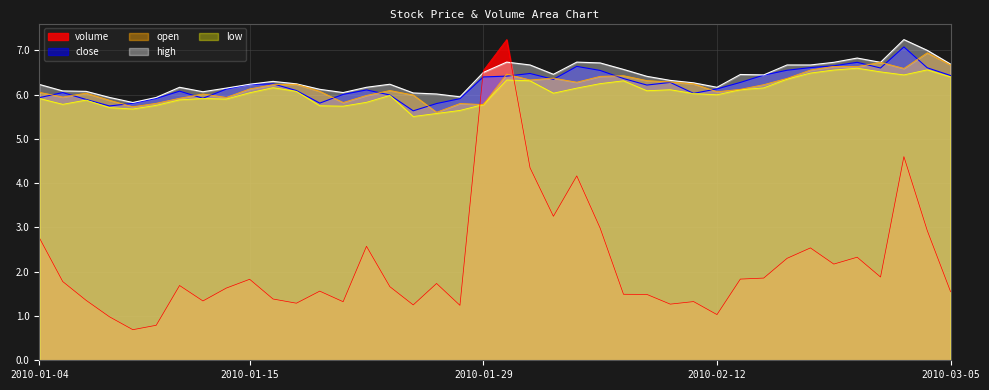

Rank the series by their maximum value, from lowest to highest.

low, open, close, volume, high